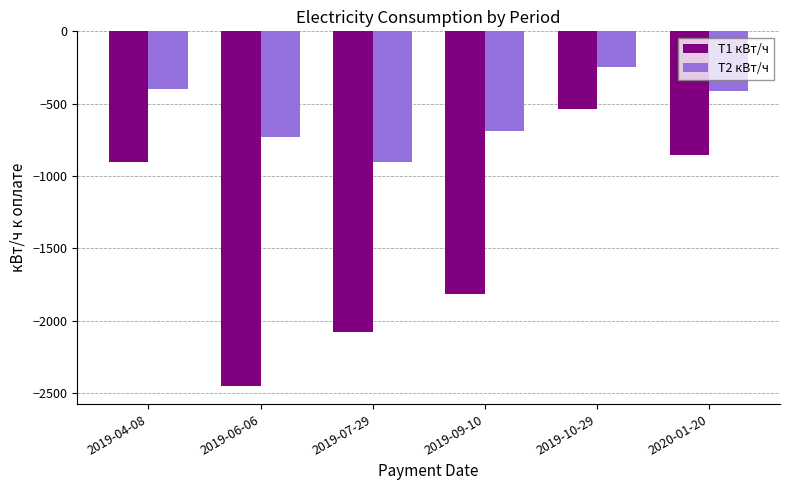

At which label is Т2 кВт/ч closest to -573?

2019-09-10